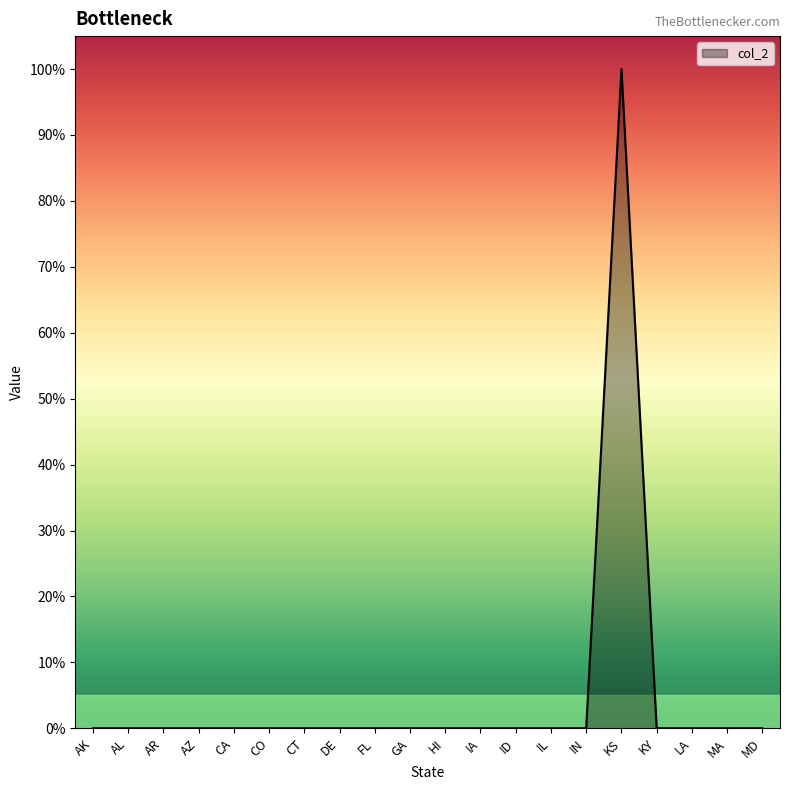

Does the chart display data point markers on the line(s)?

No